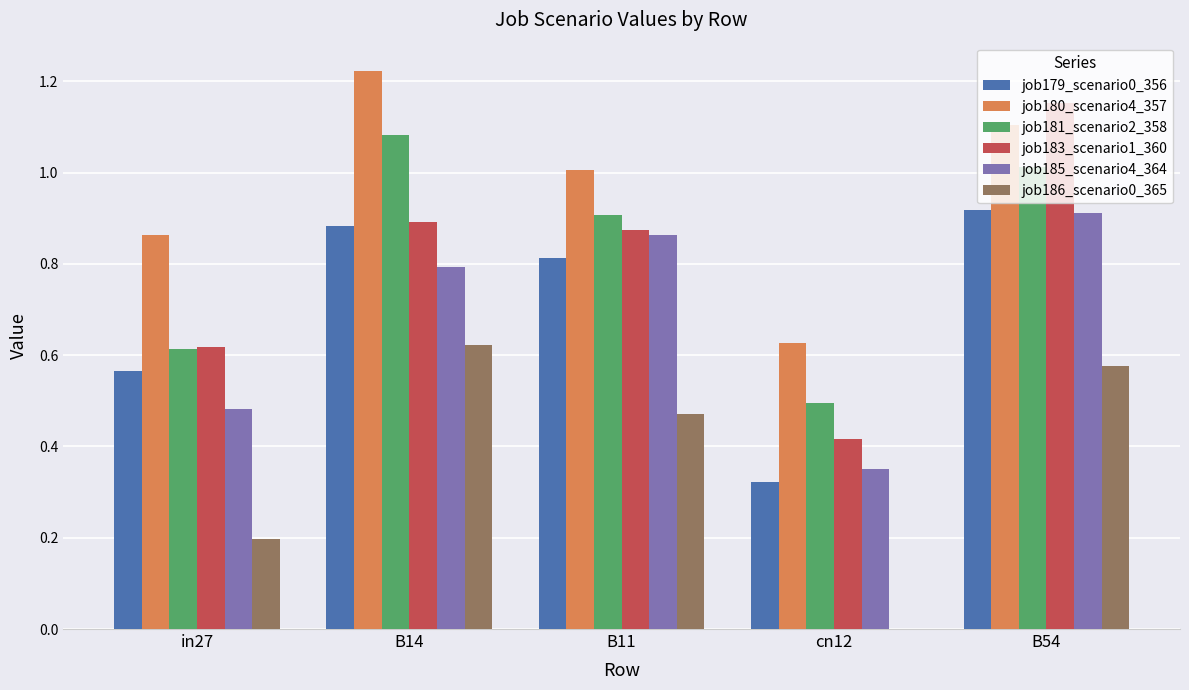

The value of job183_scenario1_360 at B14 is 0.9. True or false?

True